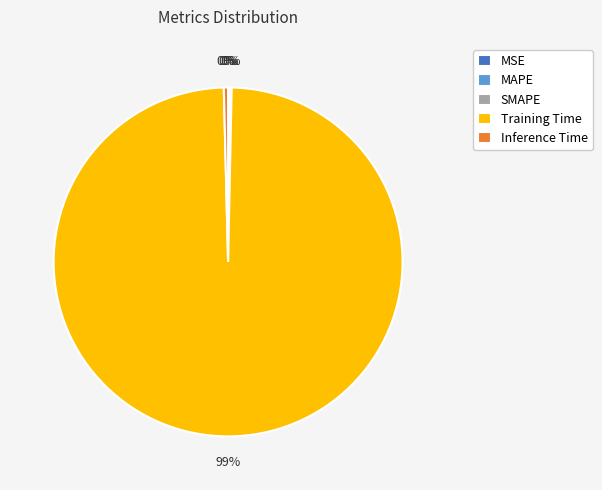

To the nearest percent, what is the average slice percentage?

20%